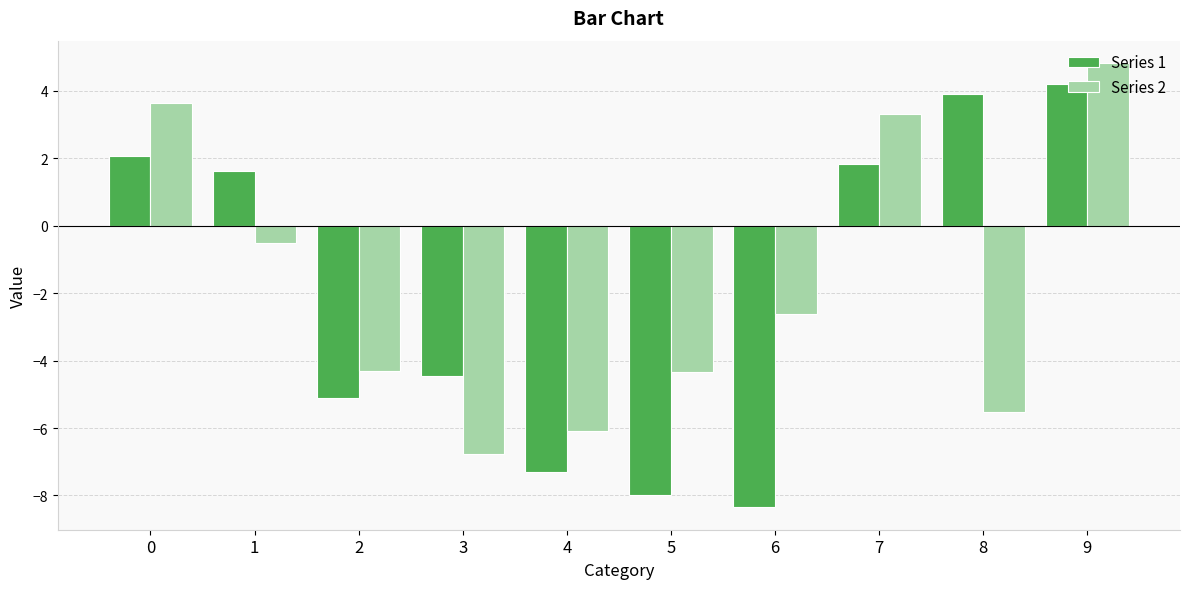

Which category has the highest value across all series?

9